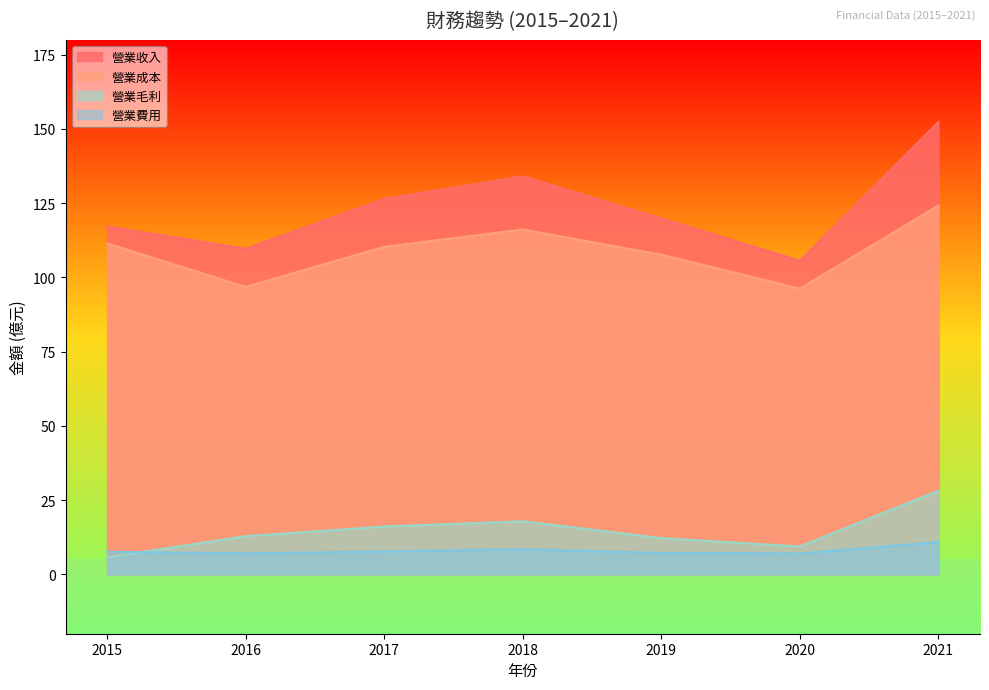

The 營業收入 series shows 126.4 at 2017. True or false?

True